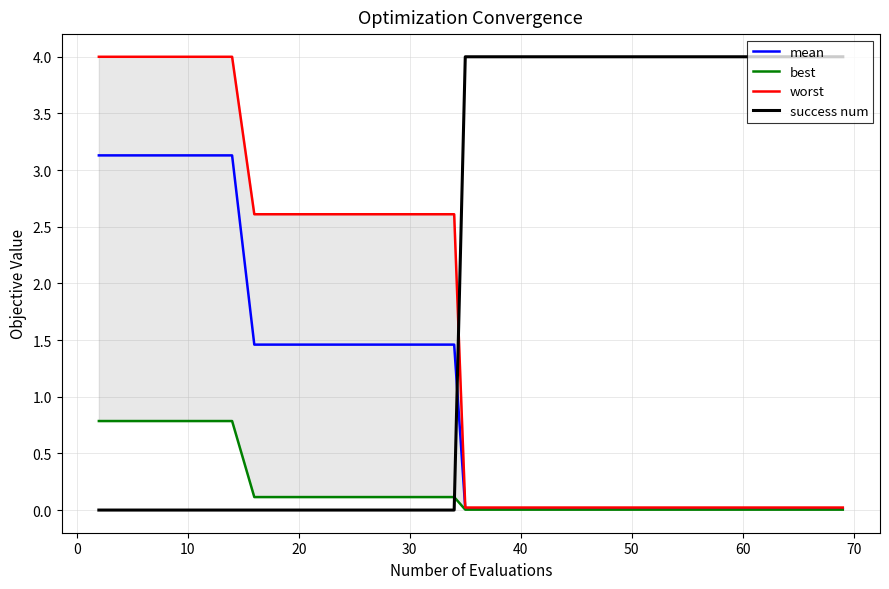

True or false: mean and success num cross at least once.

True